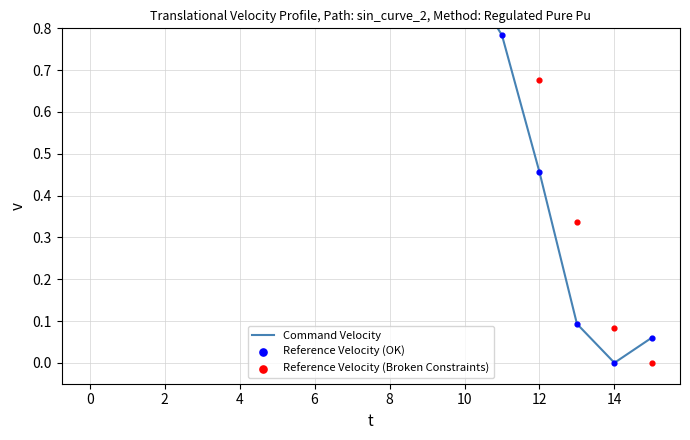

Which series has the largest Y range (max minus min)?

Command Velocity